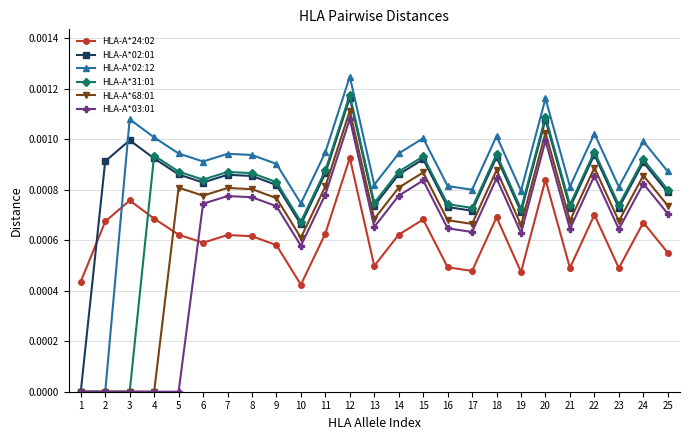

How many interior local valleys does the HLA-A*02:01 series have?

7